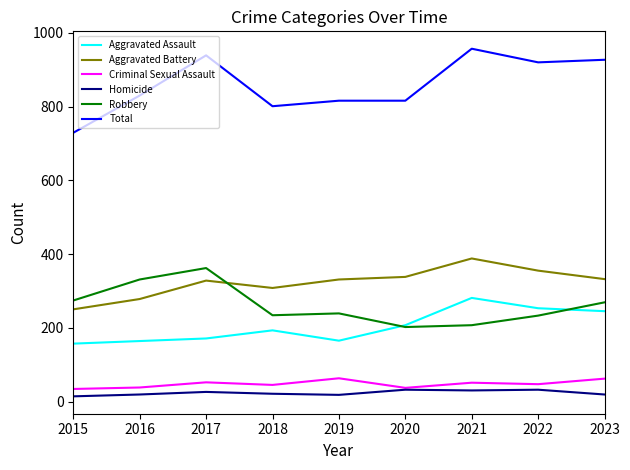

True or false: Criminal Sexual Assault and Aggravated Assault intersect in this chart.

False